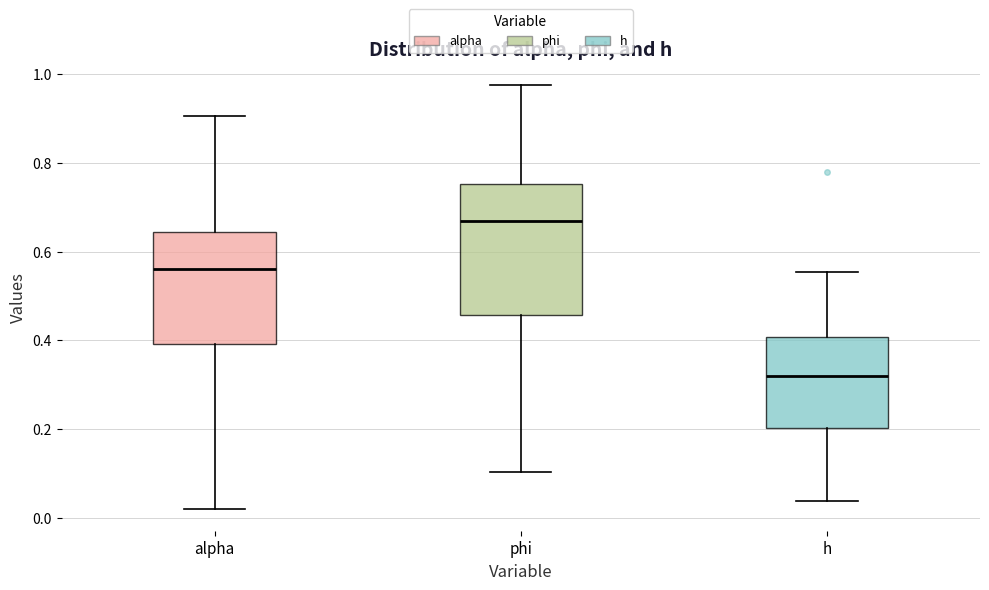

Where does the median line of the box for alpha sit on the y-axis? The values are not printed on the chart, so give them approximately, as read against the axis.

0.56